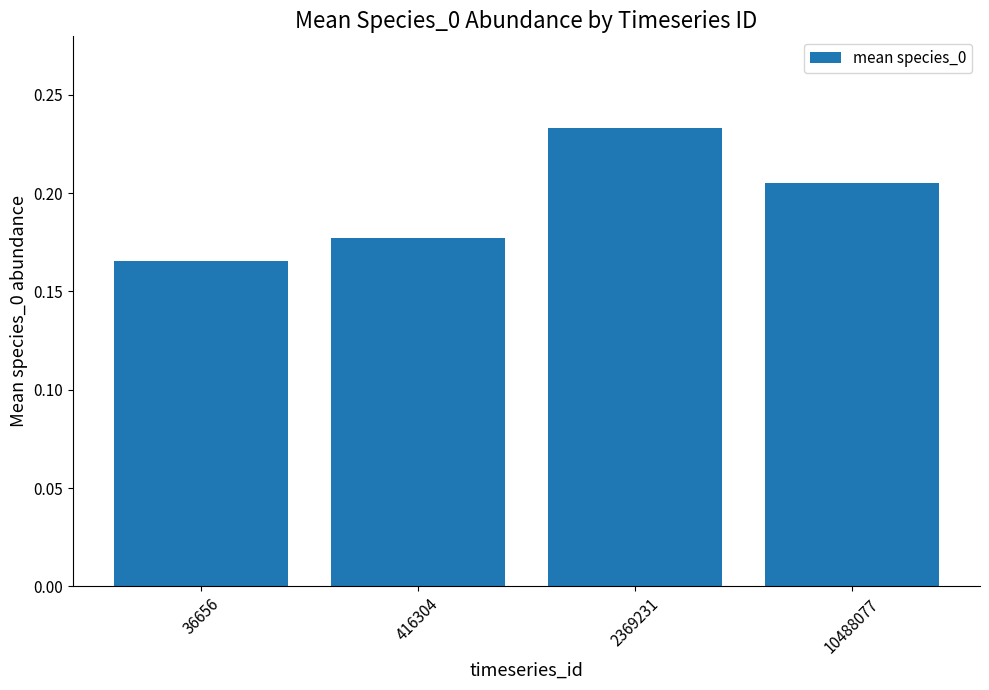

Between 416304 and 2369231, which is larger?

2369231